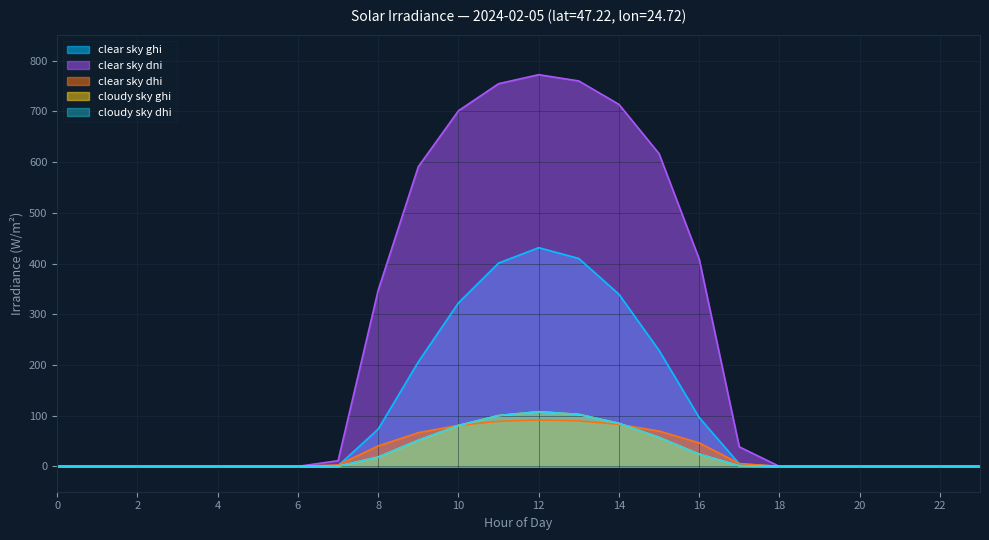

Is it true that clear_sky_ghi equals 0.0 at 22?

True